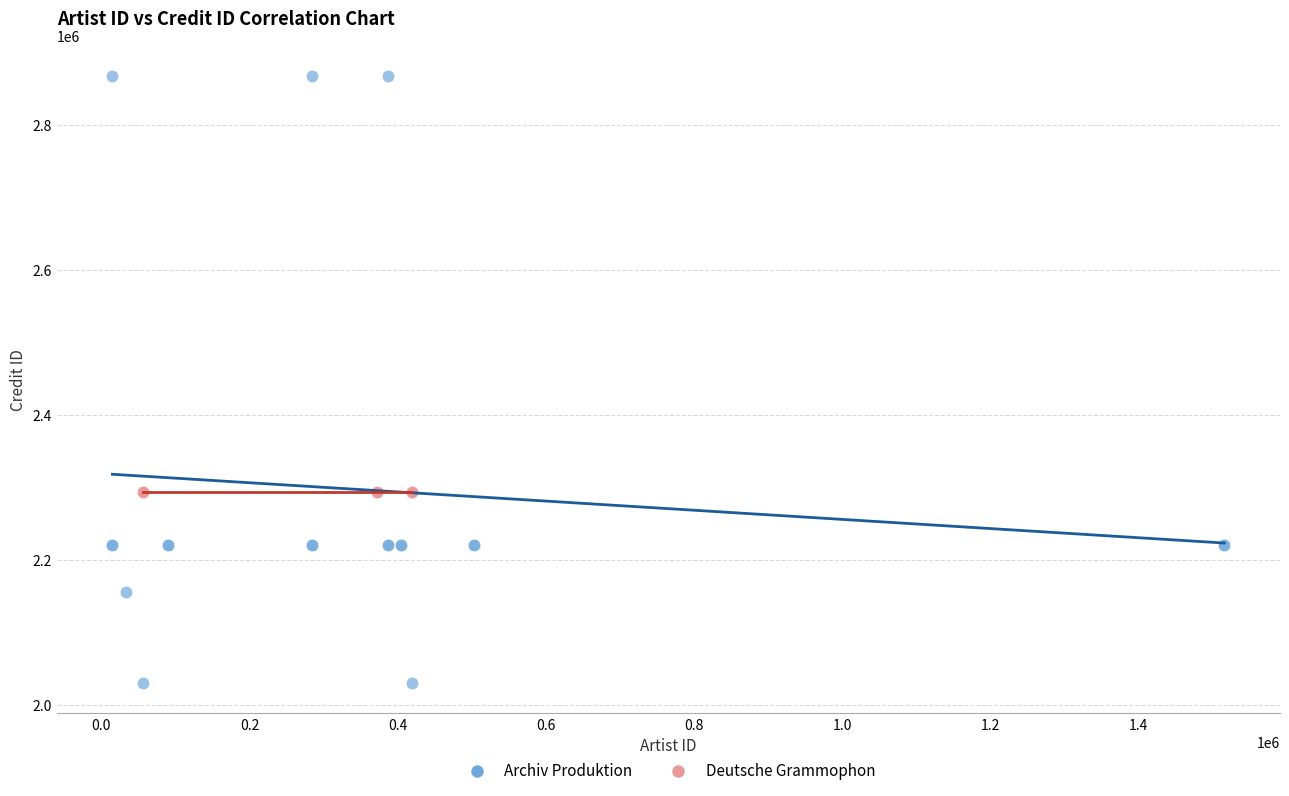

Which series reaches the minimum Y coordinate?

Archiv Produktion